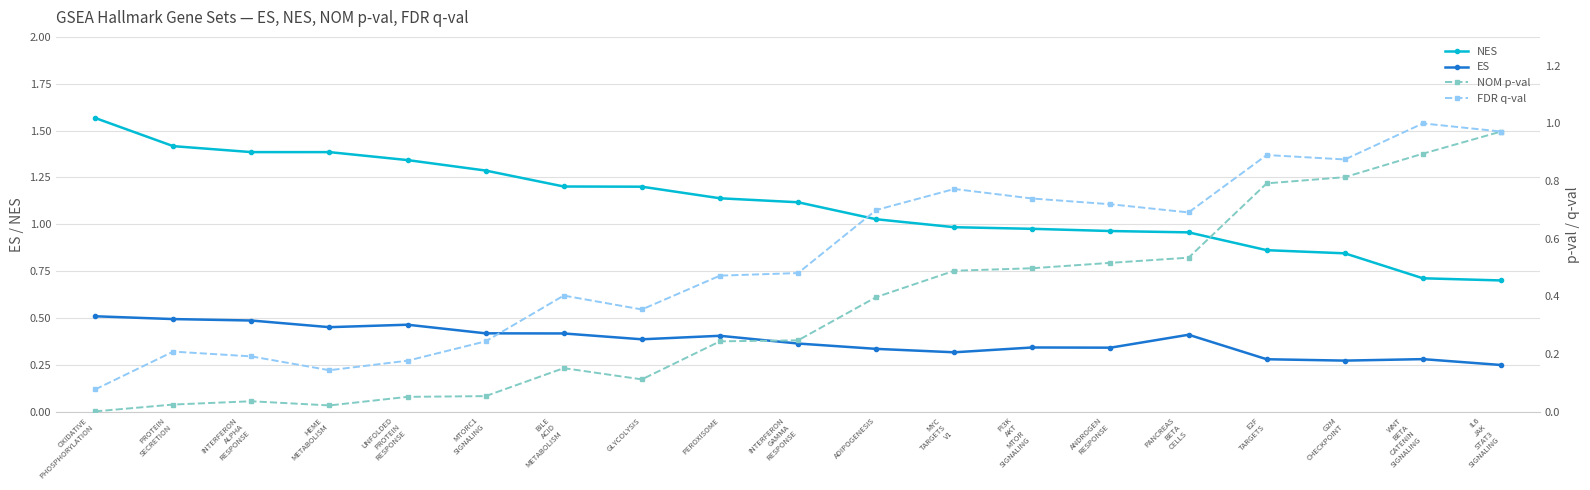

Which series has the largest range (max minus min)?

NOM p-val